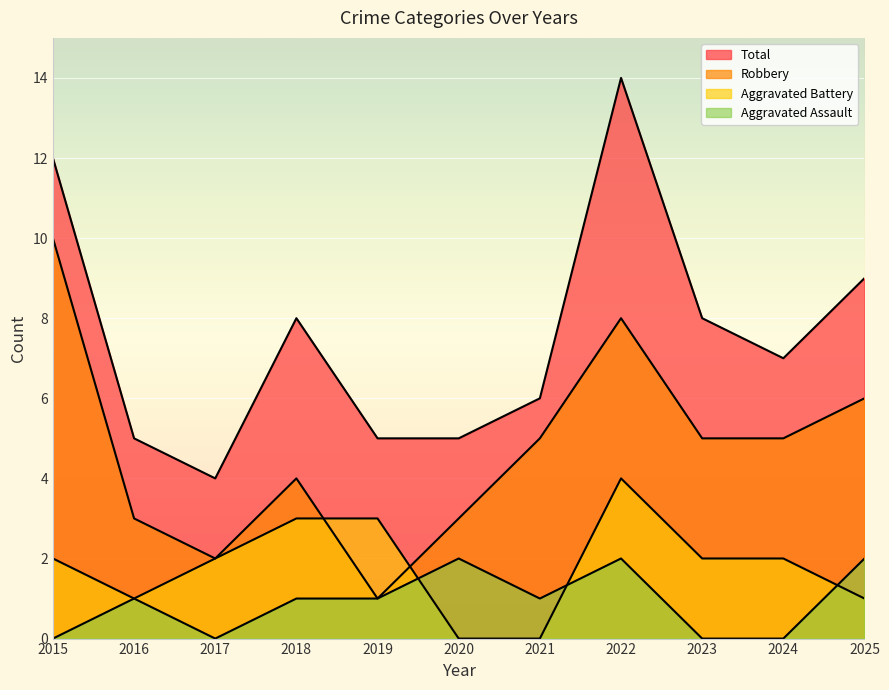

How many lines are shown in the chart?

4